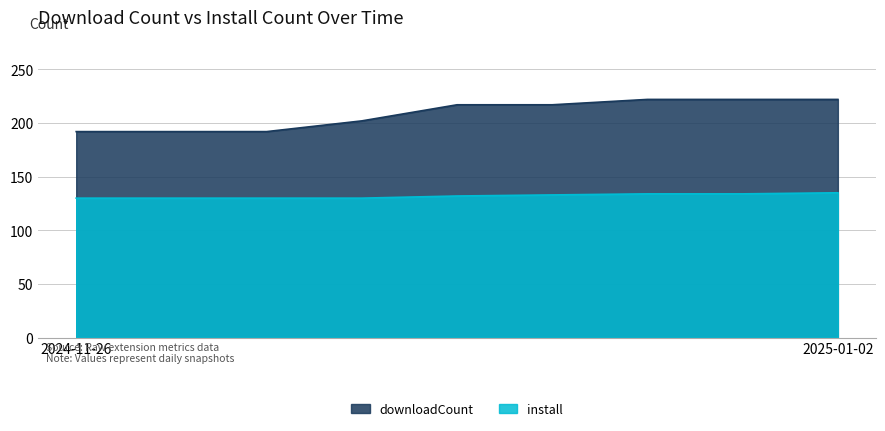

What are all the series names shown in the legend?

downloadCount, install